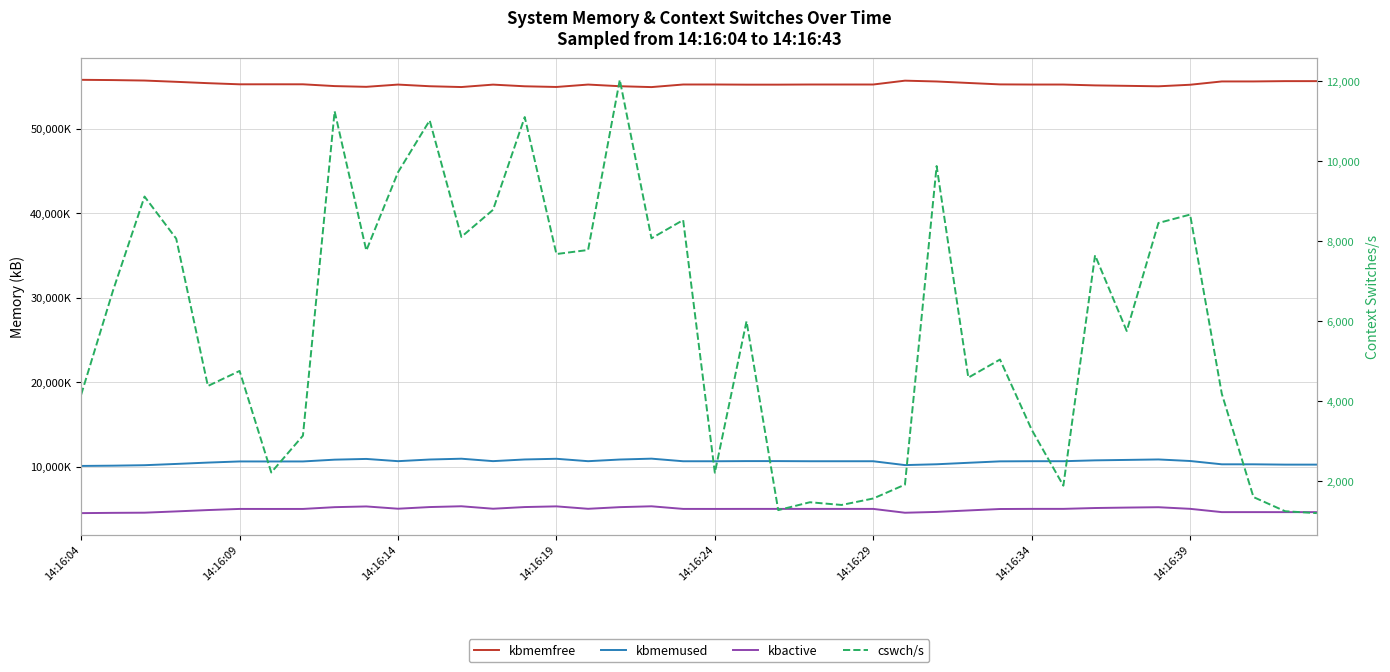

Is it true that kbmemfree equals 26591882 at 38?

False